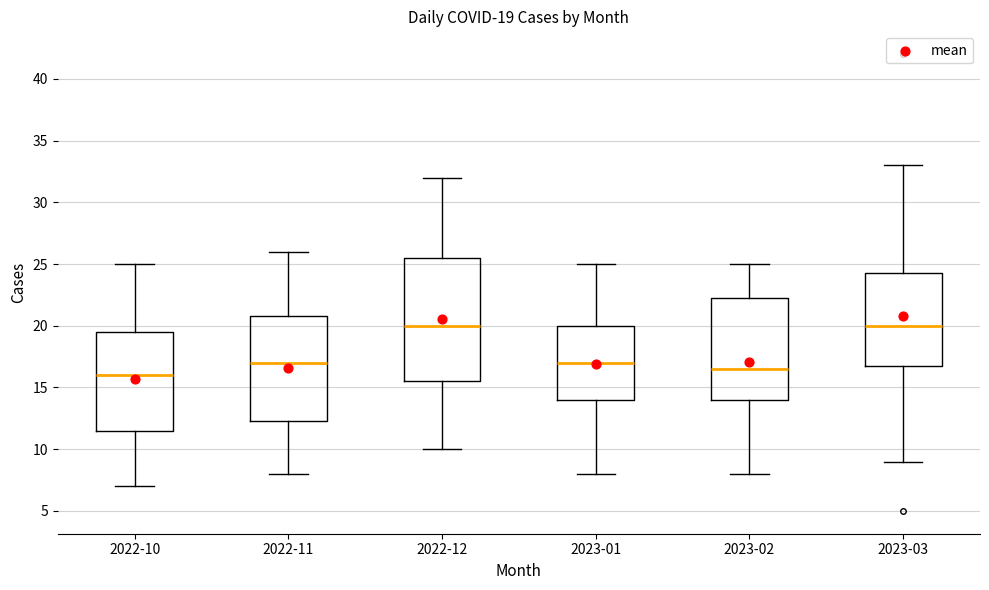

Comparing the boxes themselves (not the whiskers), which one is the tallest?

2022-12